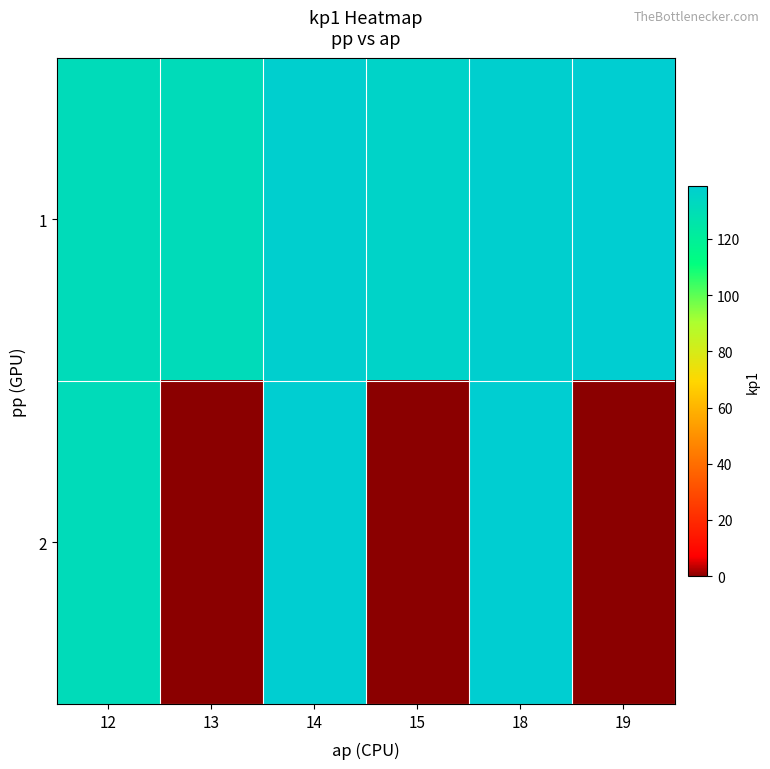

Reading left to right, transcribe all the data shown in this chart.

1: 12=131	13=131	14=138	15=136	18=138	19=139
2: 12=131	13=0	14=139	15=0	18=139	19=0